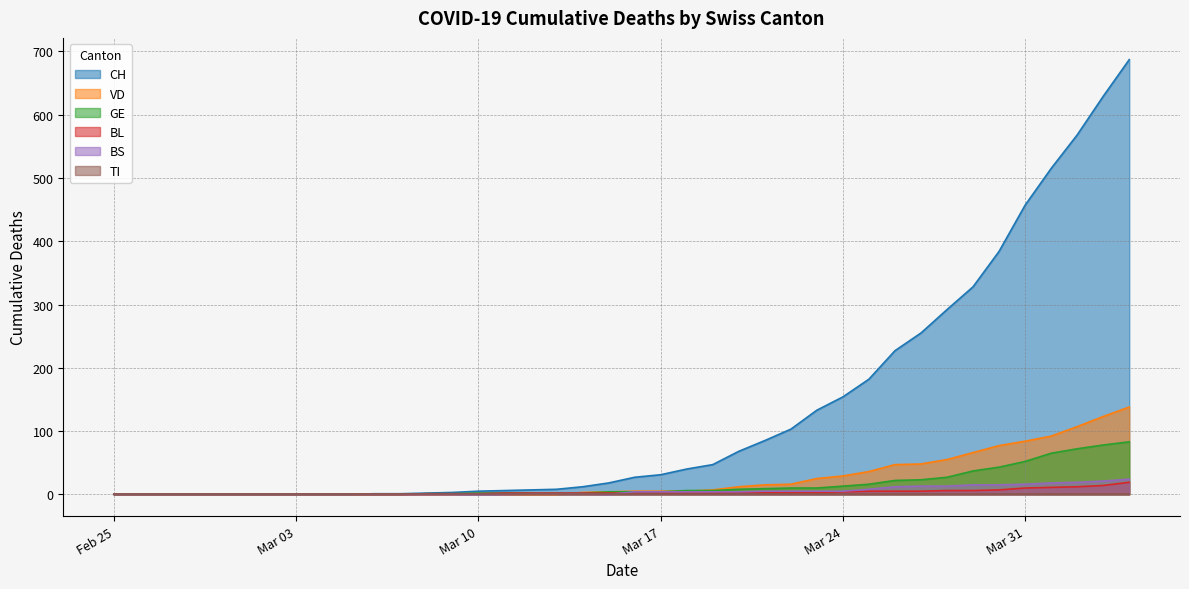

What position from the left is 2020-03-27?

32